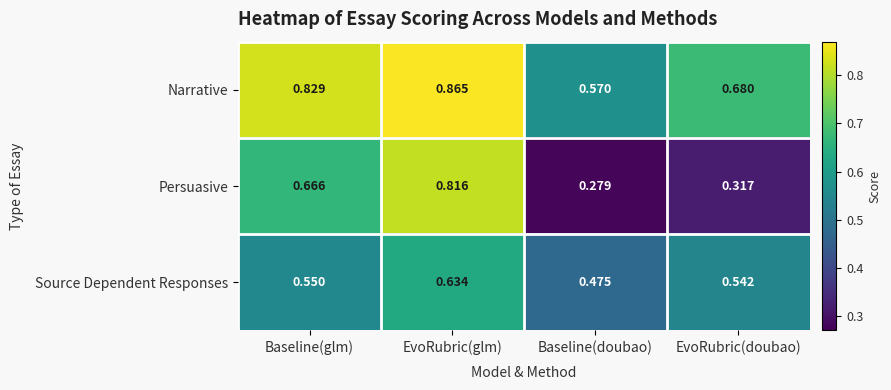

Which category has the highest value in the Narrative series?

EvoRubric(glm)